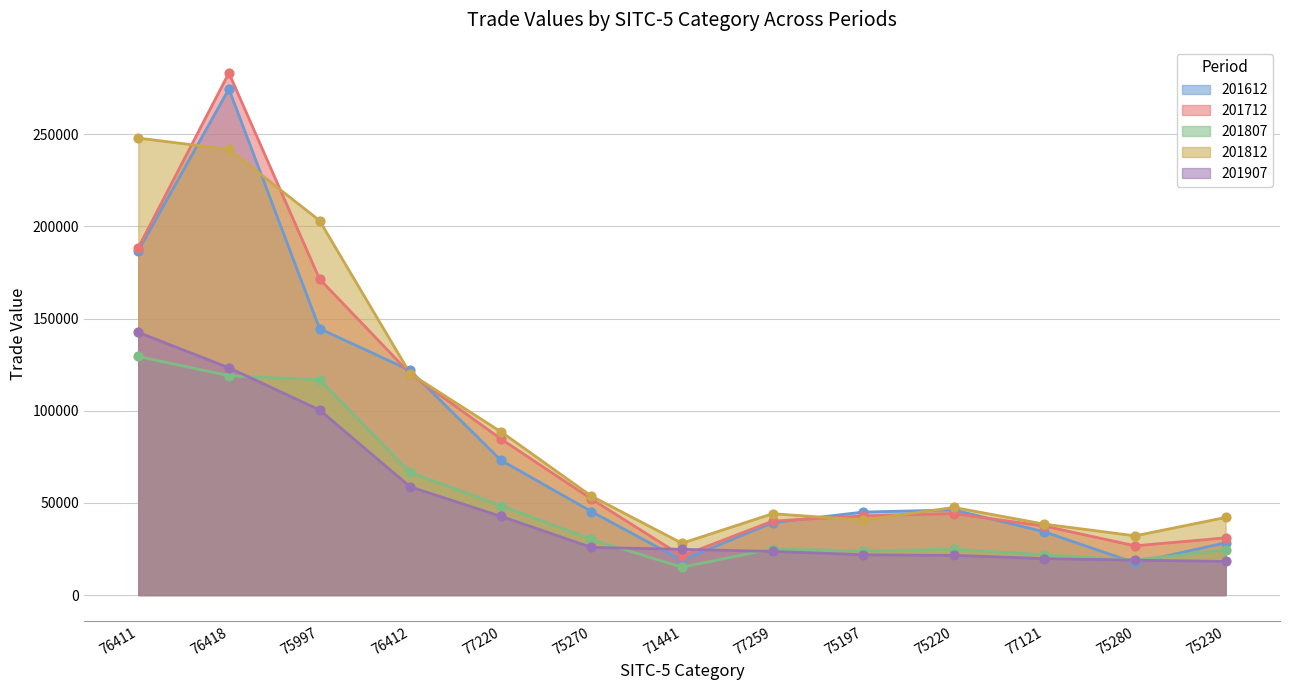

Which series has the largest Y range (max minus min)?

201712